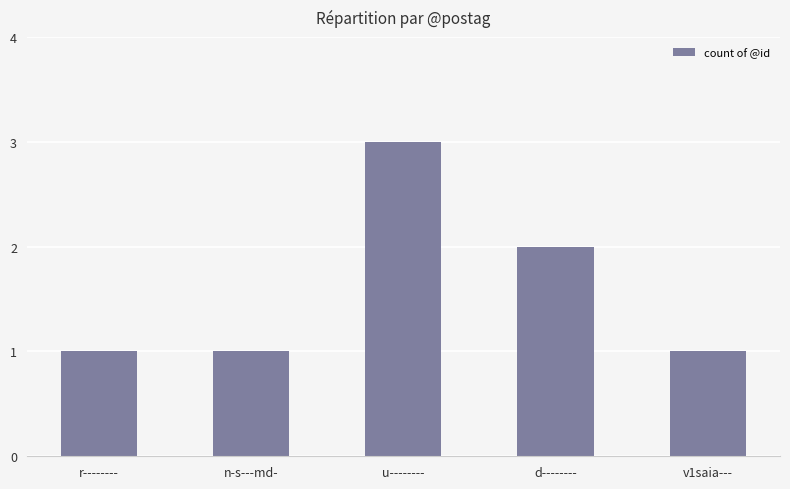

Is it true that the value at n-s---md- is 0?

False